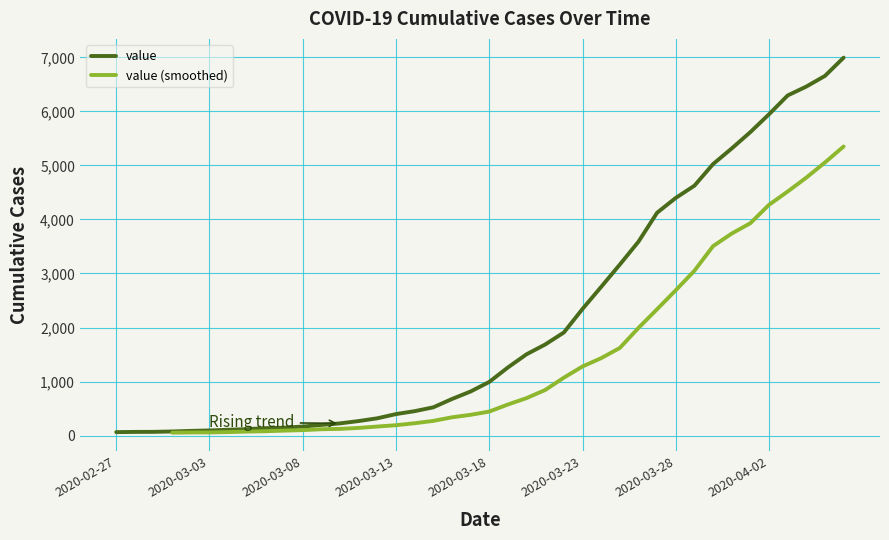

What is the difference between the values at 2020-02-29 and 2020-03-08?

98